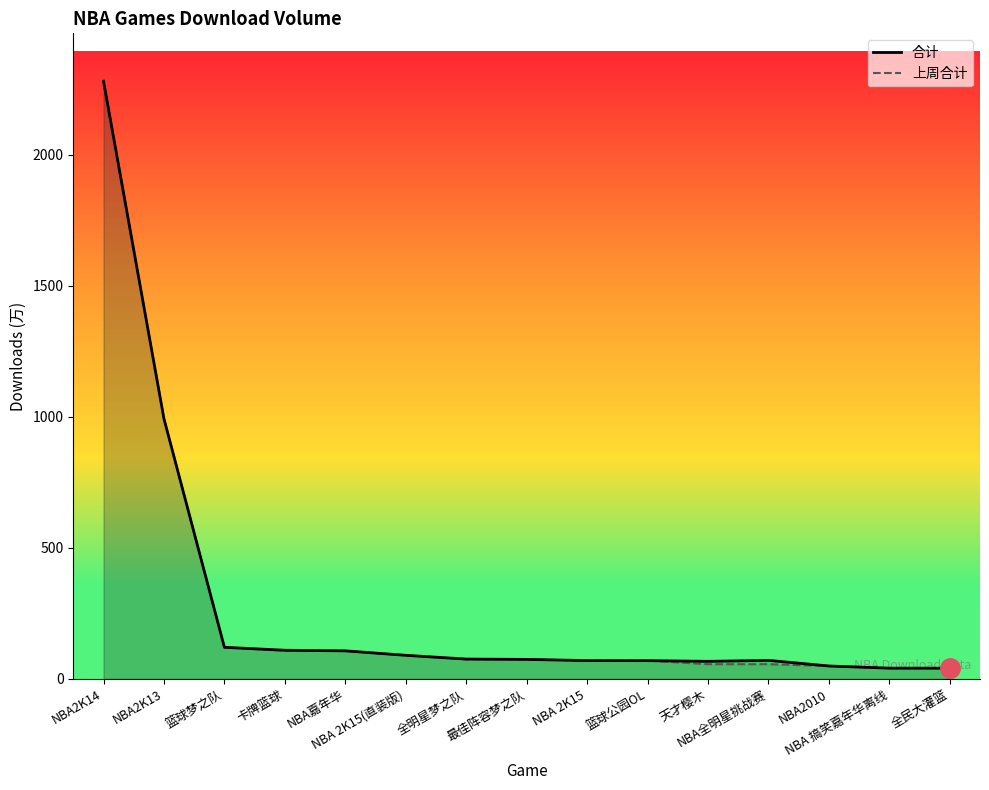

True or false: 合计 and 上周合计 intersect in this chart.

False